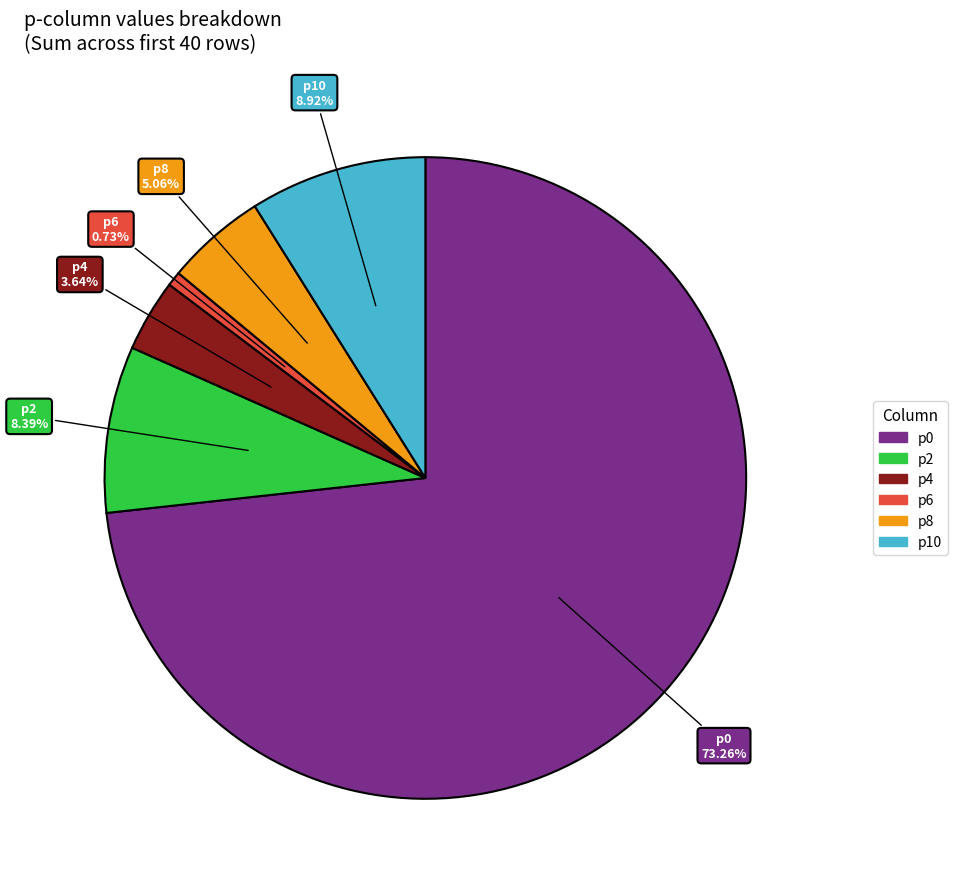

Does any single category account for the majority?

Yes